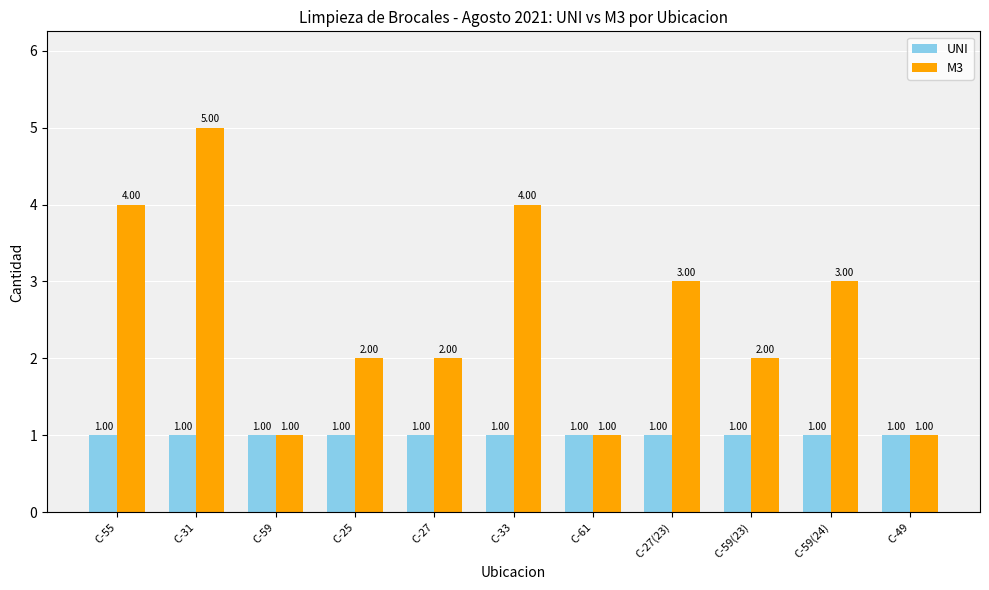

Which category has the highest value across all series?

C-31